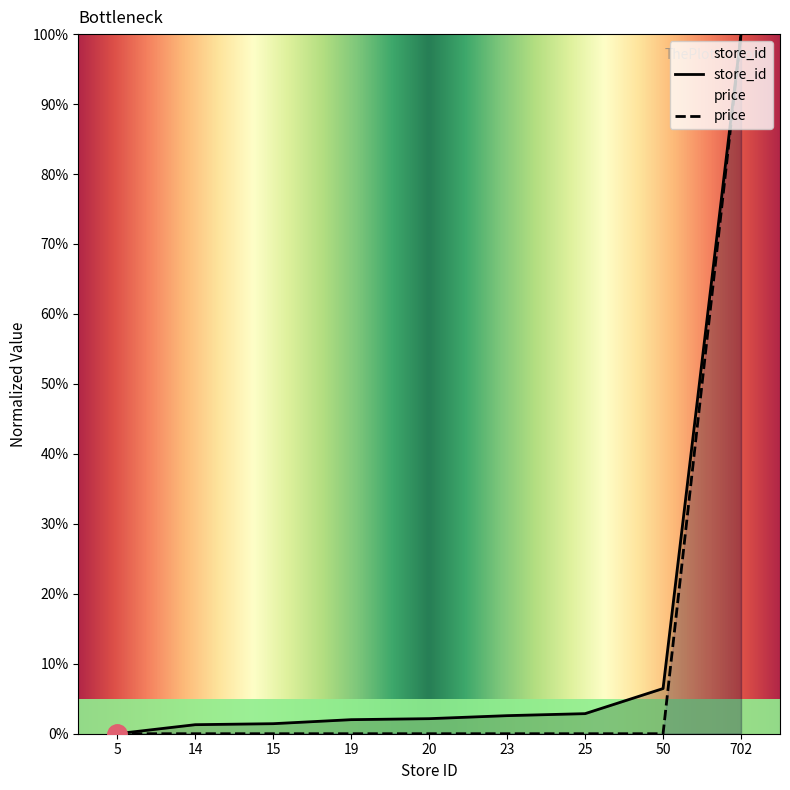

What is the highest value of the price series?

100.0